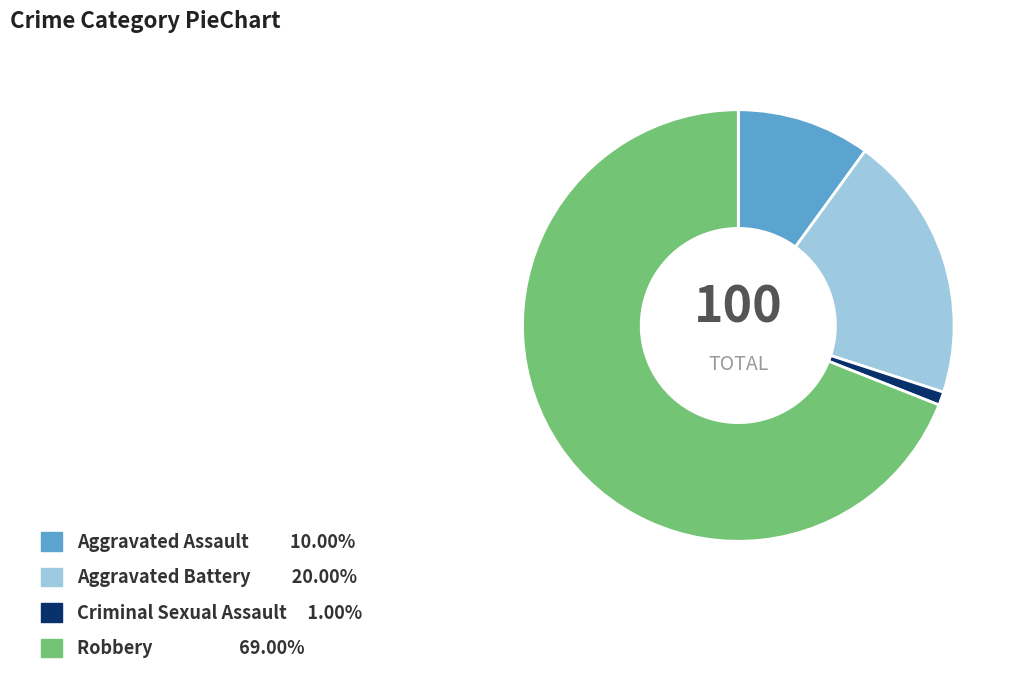

Rank the categories by value from lowest to highest.

Criminal Sexual Assault, Aggravated Assault, Aggravated Battery, Robbery